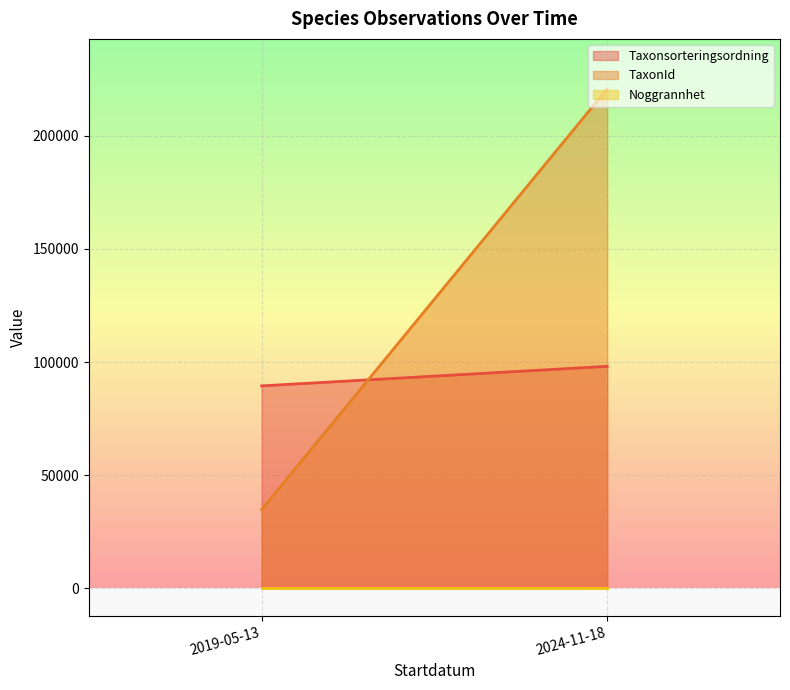

What is the total value across all series at 2019-05-13?

124262.4